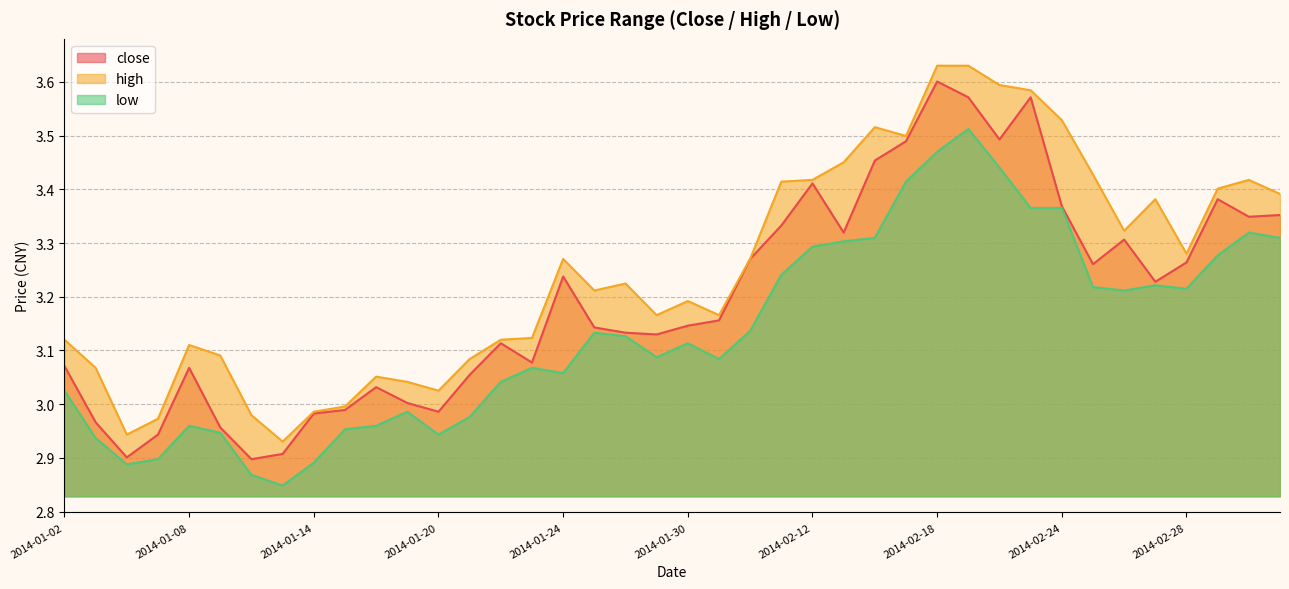

What is the label of the 38th point from the right?

2014-01-06